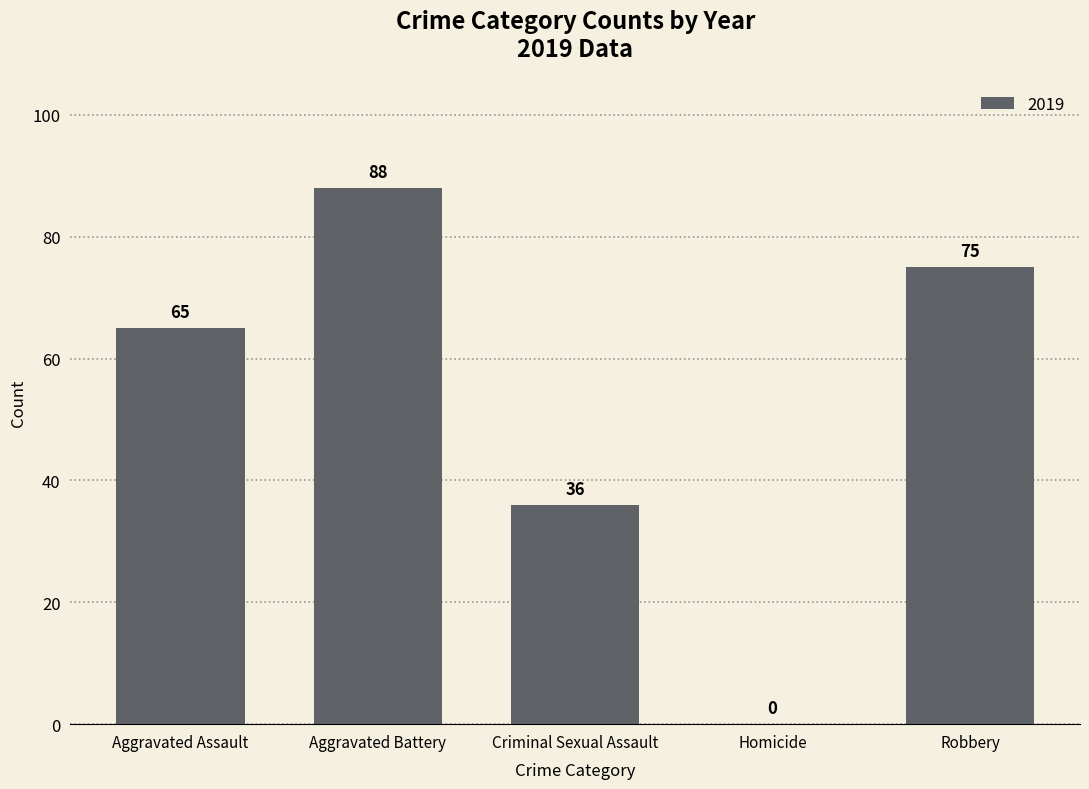

Reading right to left, extract all data points from this chart.

Robbery=75	Homicide=0	Criminal Sexual Assault=36	Aggravated Battery=88	Aggravated Assault=65